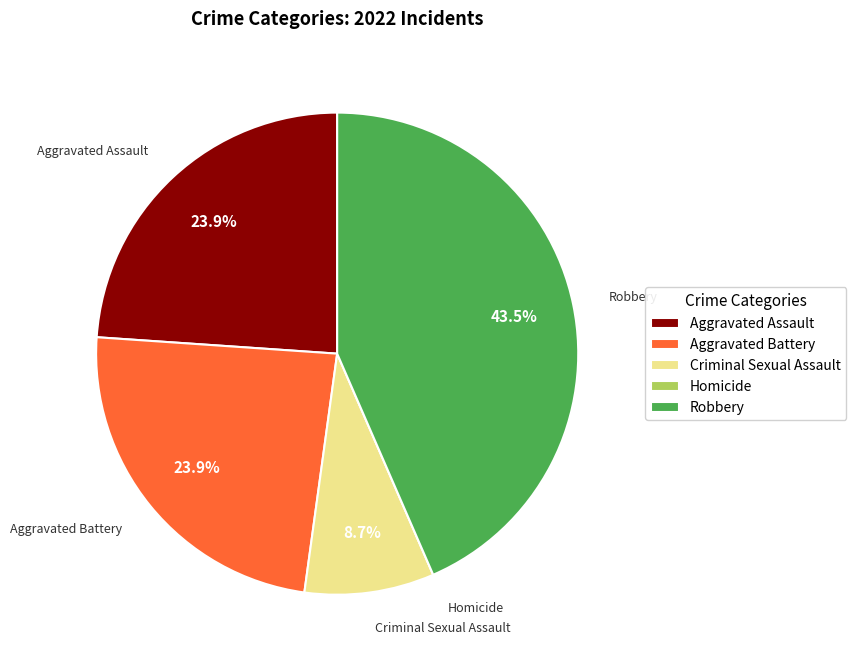

What is the largest slice in the pie chart?

Robbery